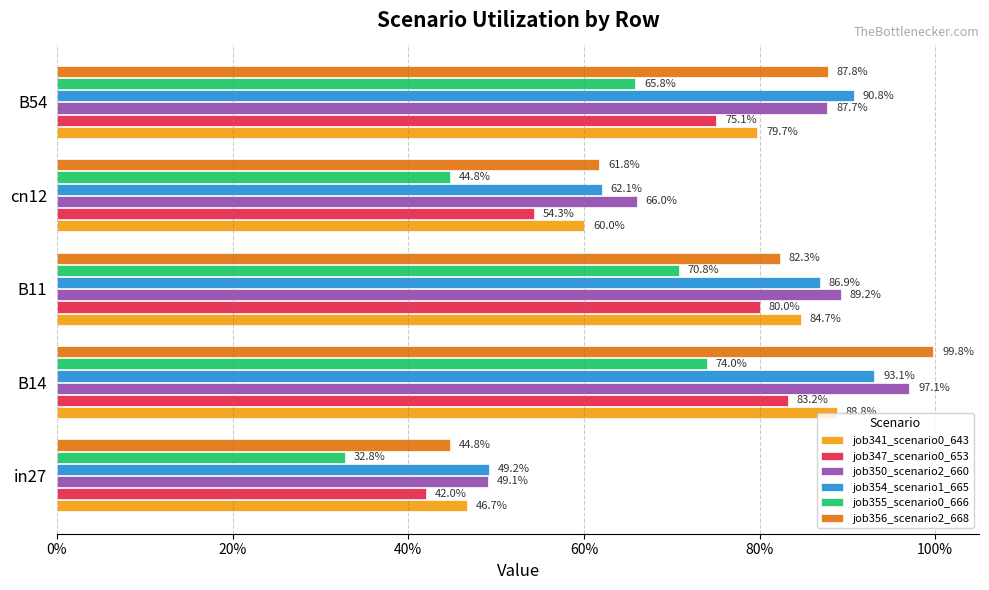

Which series has the largest total across all categories?

job350_scenario2_660